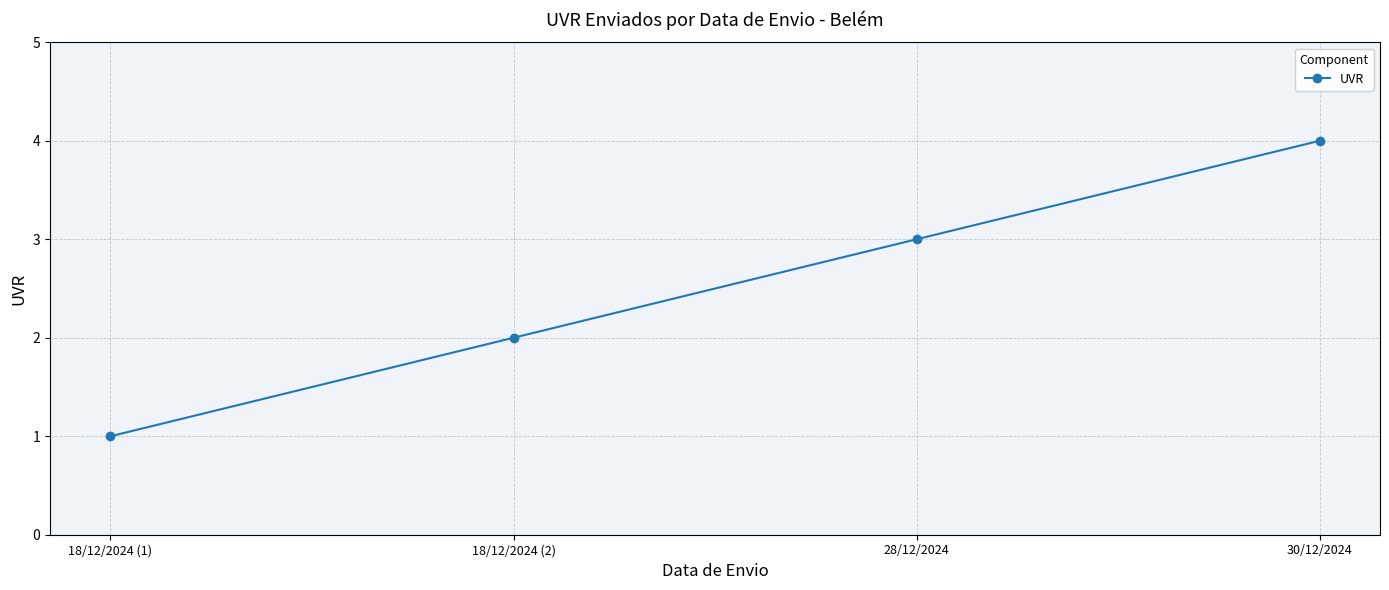

What is the sum of the values at 28/12/2024 and 30/12/2024?

7